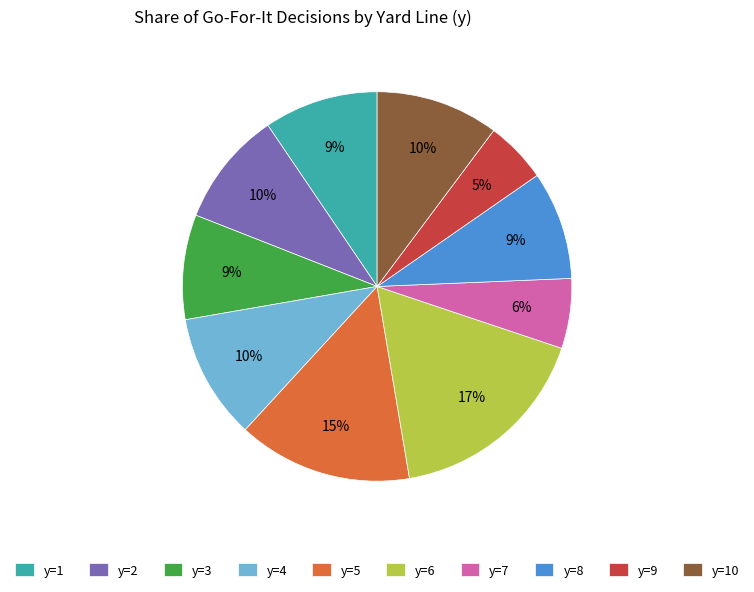

Does any single category account for the majority?

No